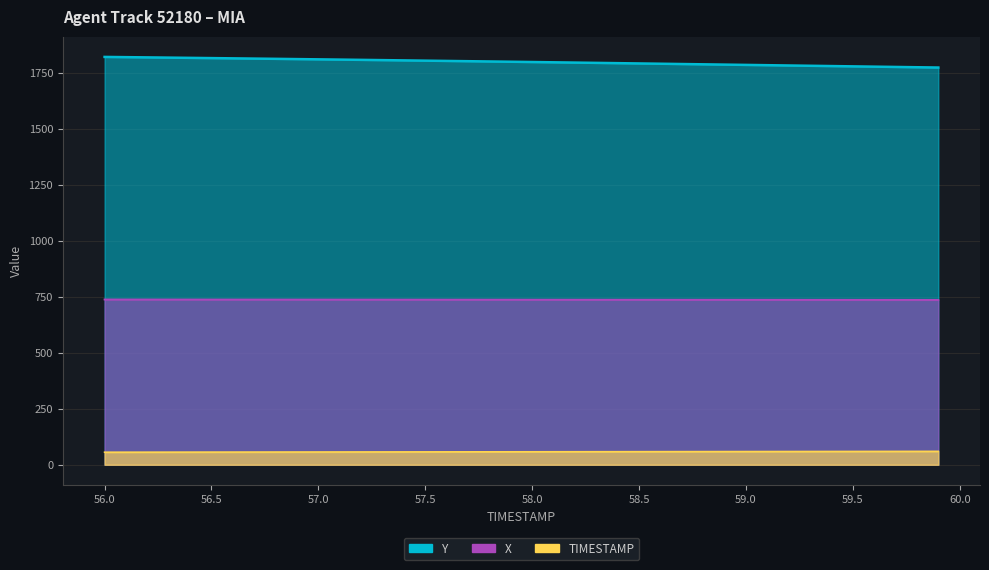

Is the value of X at 58.2 greater than the value of Y at 58.7?

No